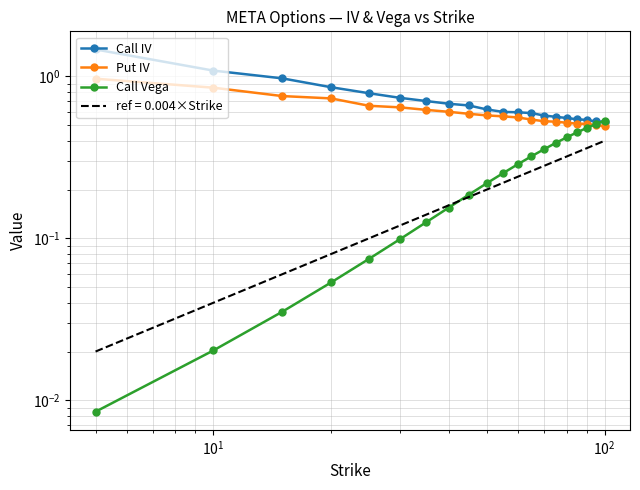

The Call Vega series shows 0.0 at $\mathdefault{10^{0}}$. True or false?

False